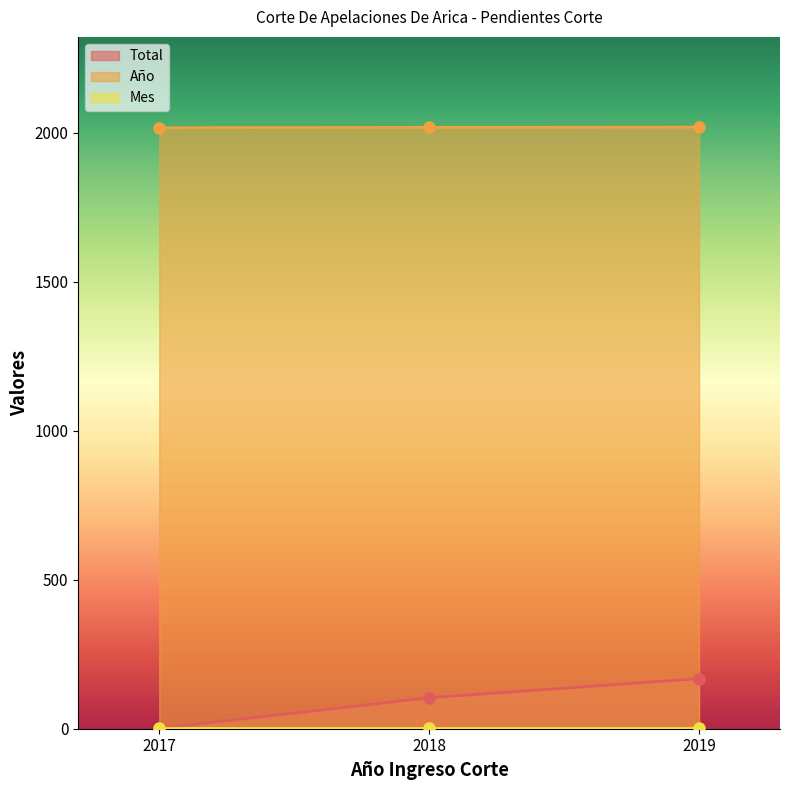

Is it true that Total equals 168 at 2019?

True